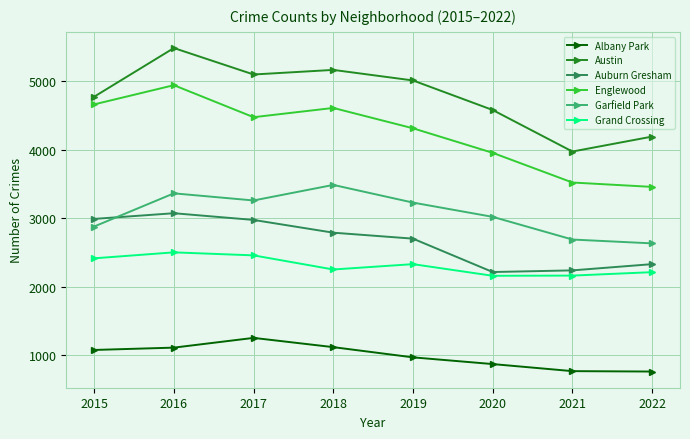

In Garfield Park, how many points are lower than both neighbors (excluding endpoints)?

1